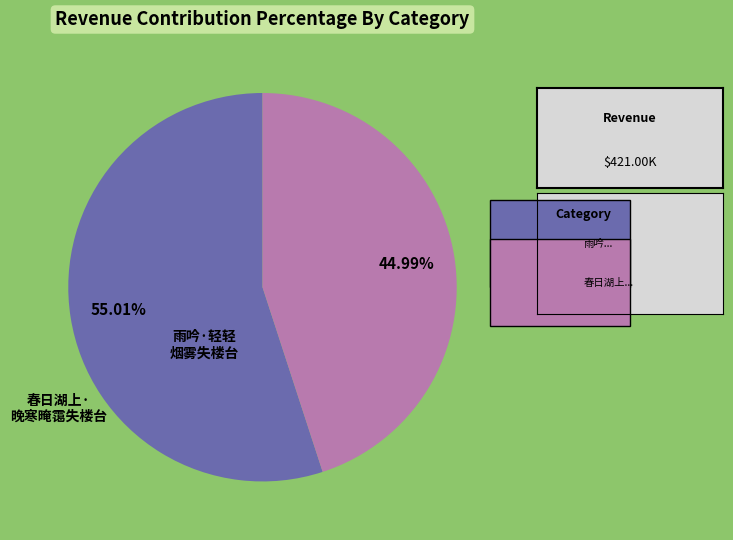

Is there any slice that represents more than half of the pie?

Yes